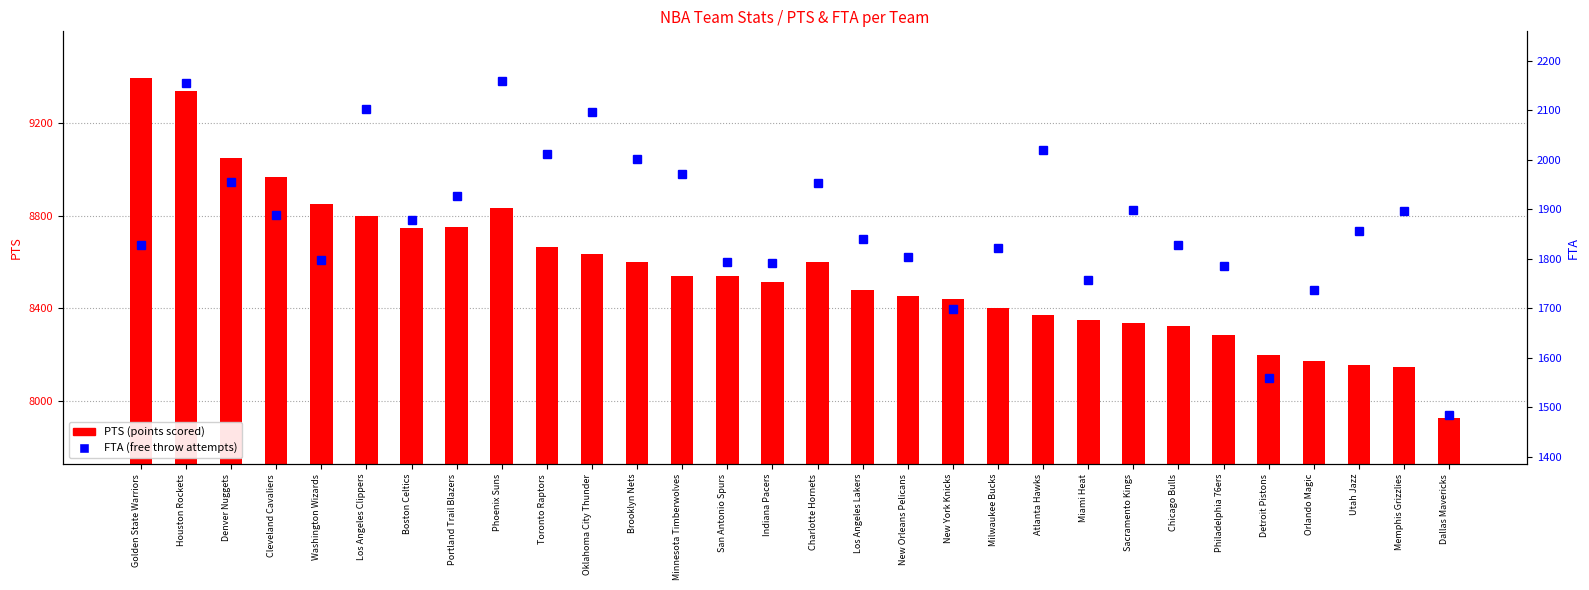

Which has a higher value, Oklahoma City Thunder or Toronto Raptors?

Toronto Raptors